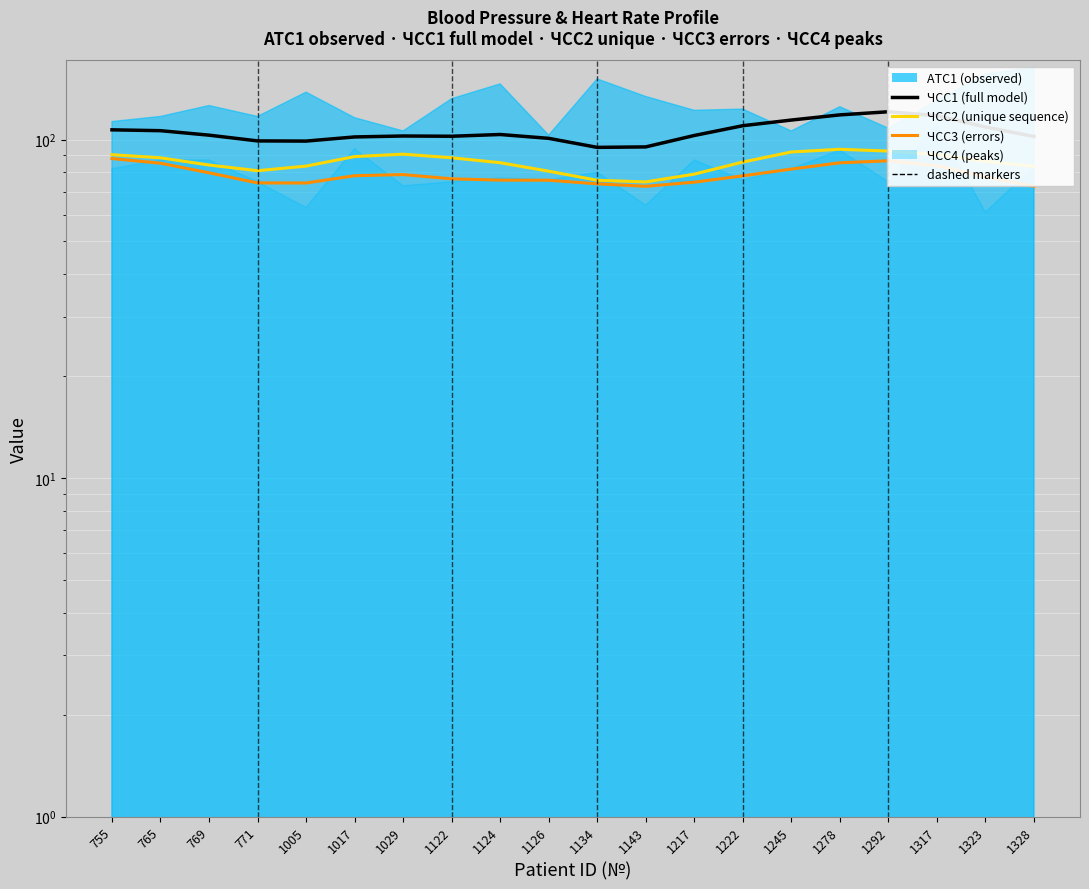

At which category does ЧСС2 reach its first local valley?

771